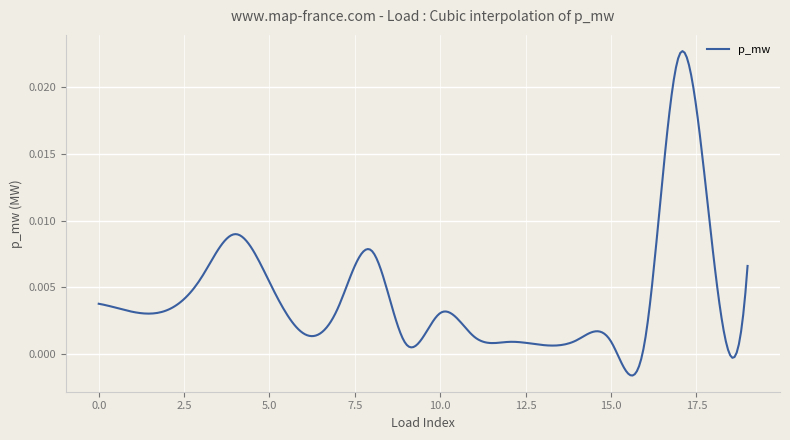

What is the sum of all values?

1.3